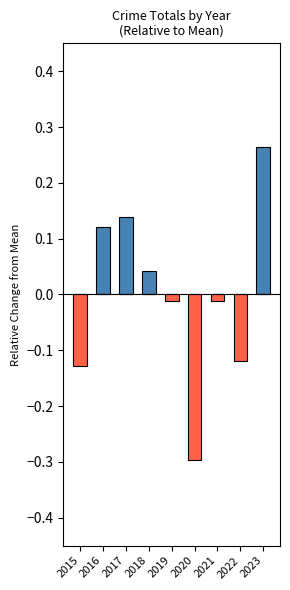

What is the maximum value shown in the chart?

0.3